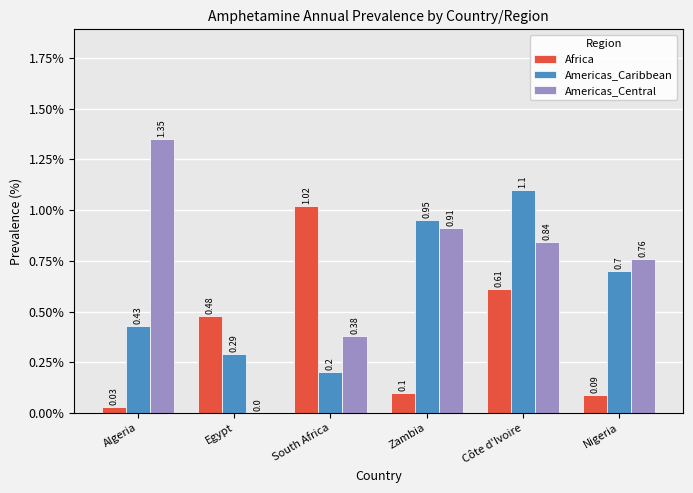

Between Egypt and Côte d'Ivoire, which series saw the biggest shift?

Americas_Central